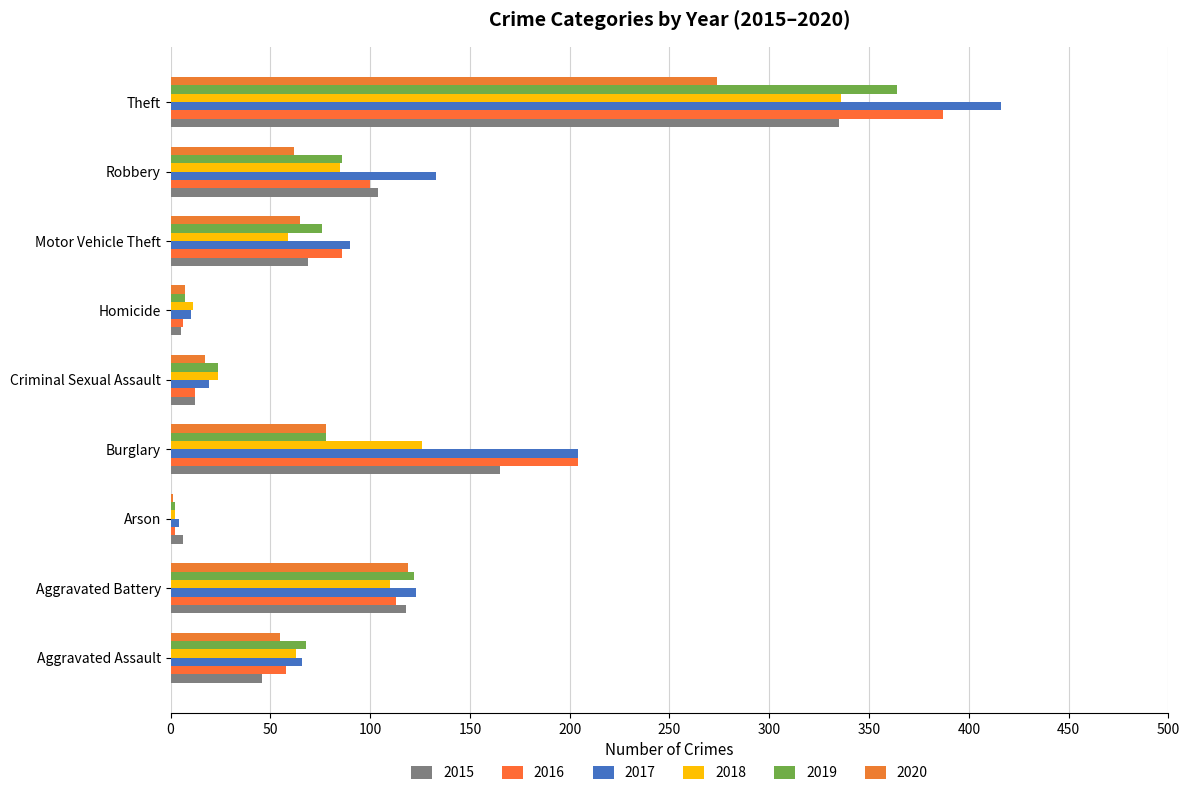

What is the sum of all 2018 values?

816